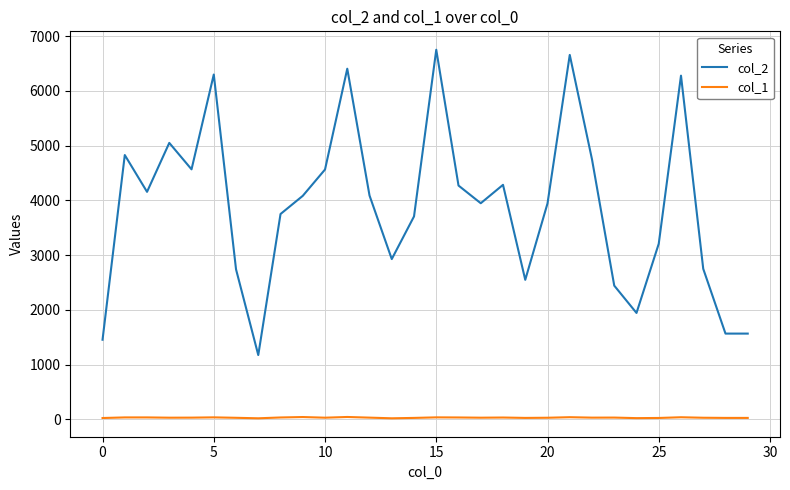

True or false: col_1 and col_2 intersect in this chart.

False